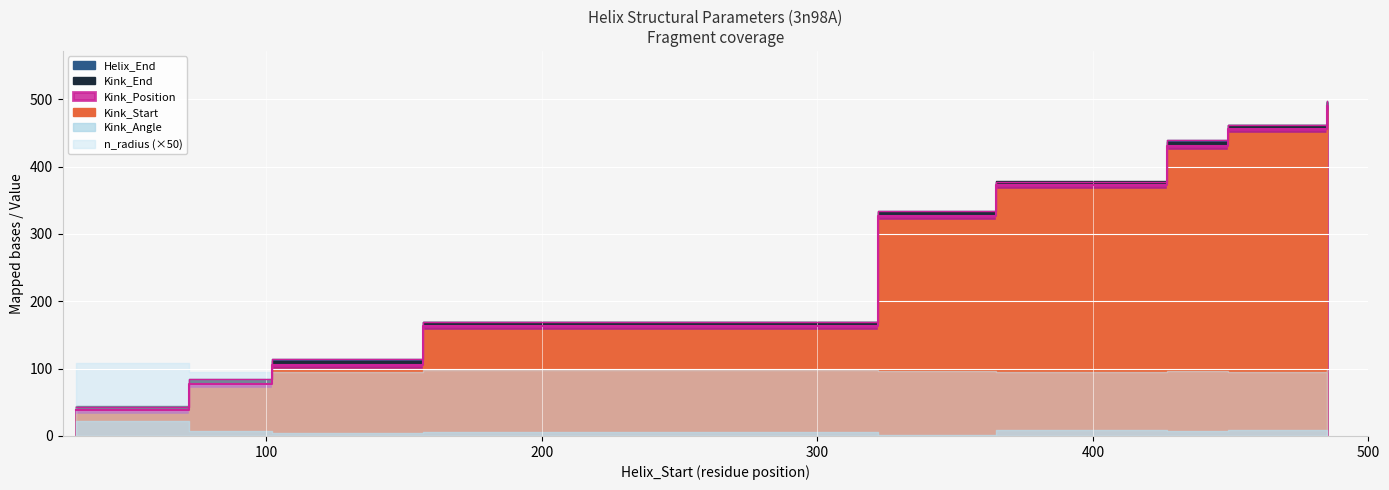

List the labels in order of Kink_Start value, smallest first.

31, 72, 102, 157, 322, 365, 427, 449, 485